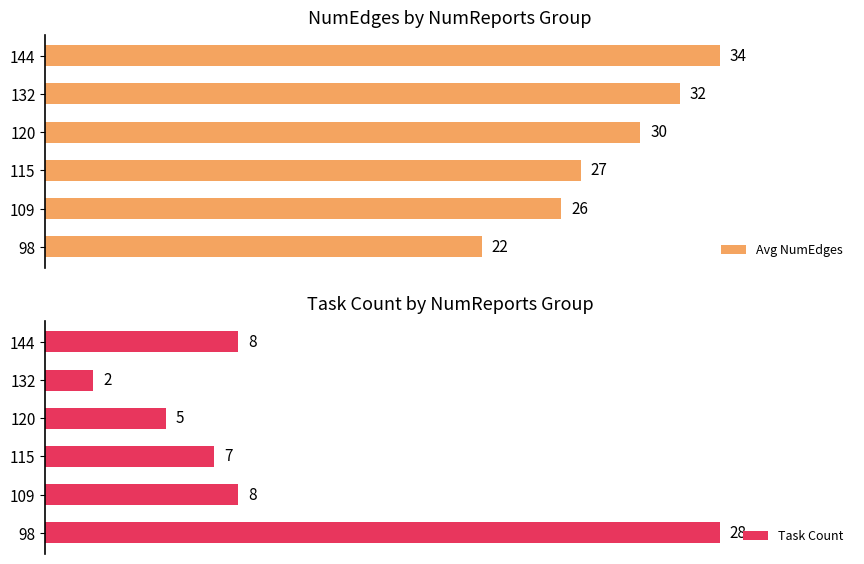

Which series has the largest range (max minus min)?

Task Count